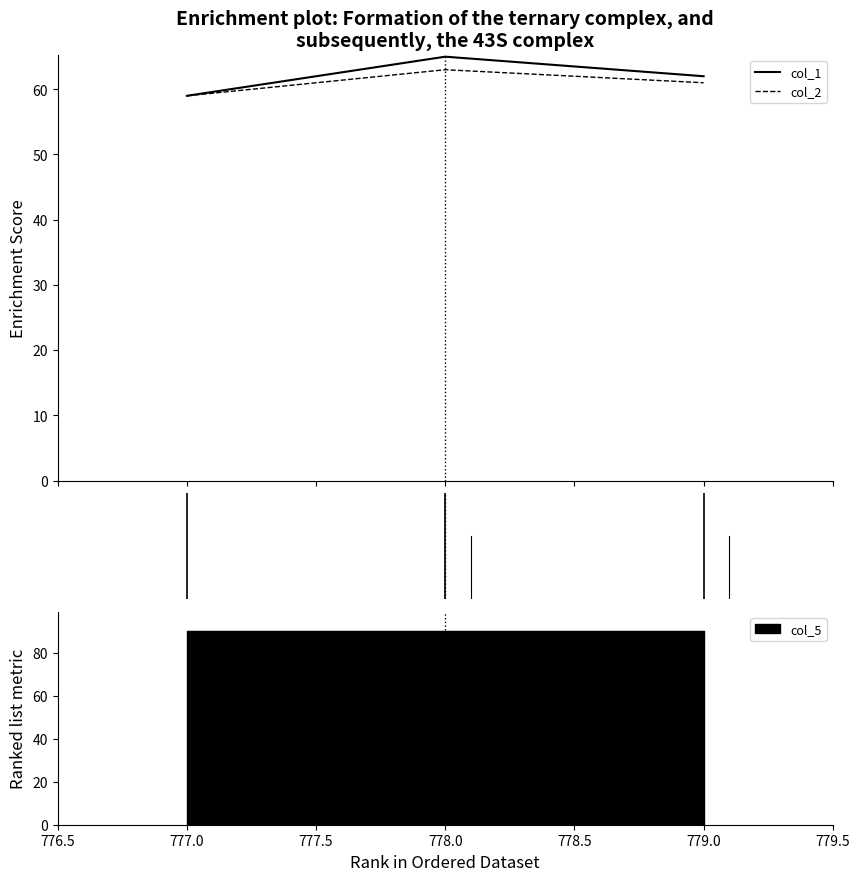

What is the maximum value shown in the chart?

65